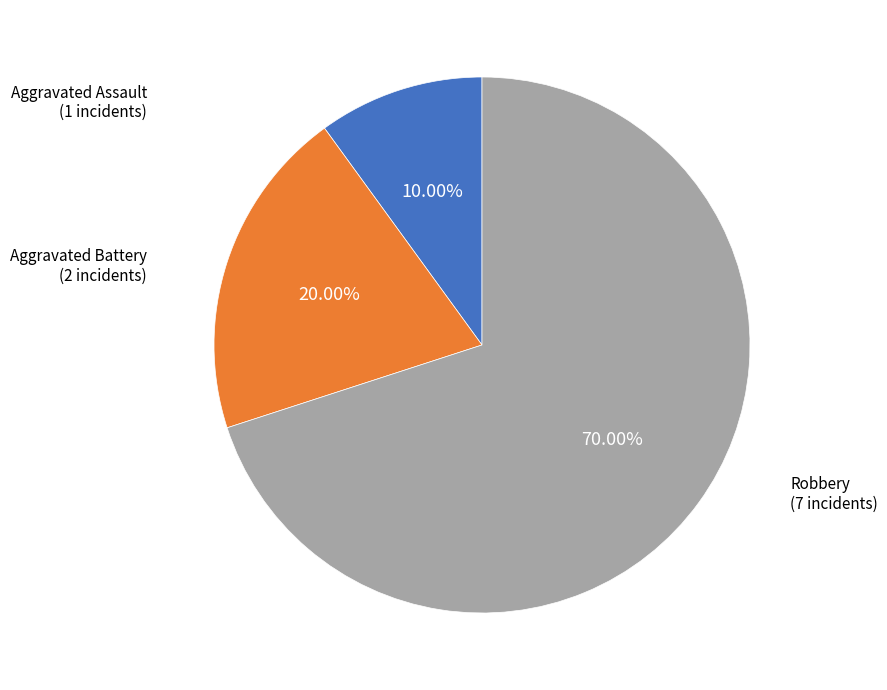

Is there any slice that represents more than half of the pie?

Yes